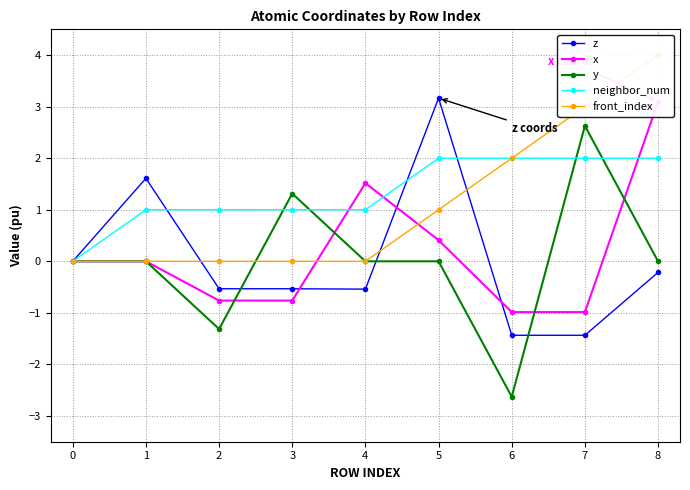

The value of y at 0 is 0.0. True or false?

True